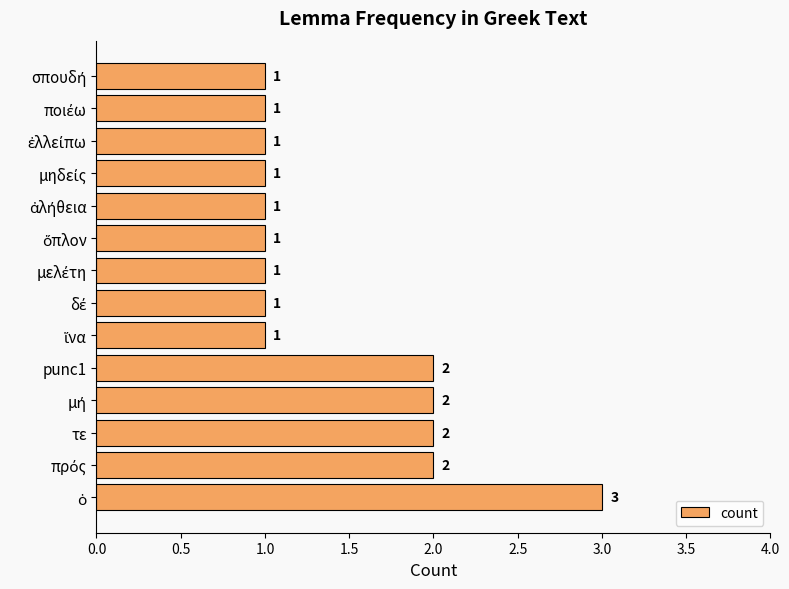

How many bars are there in total?

14